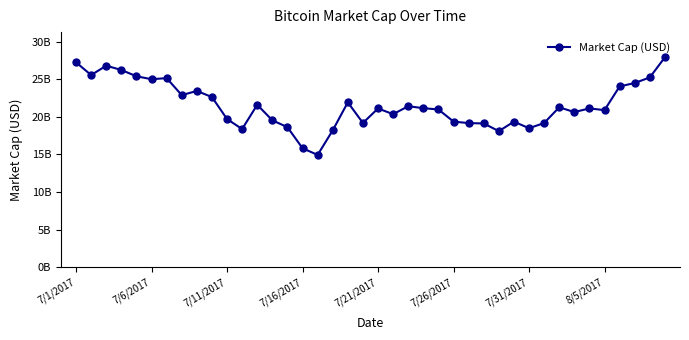

Is this an area chart (filled region under the line)?

No